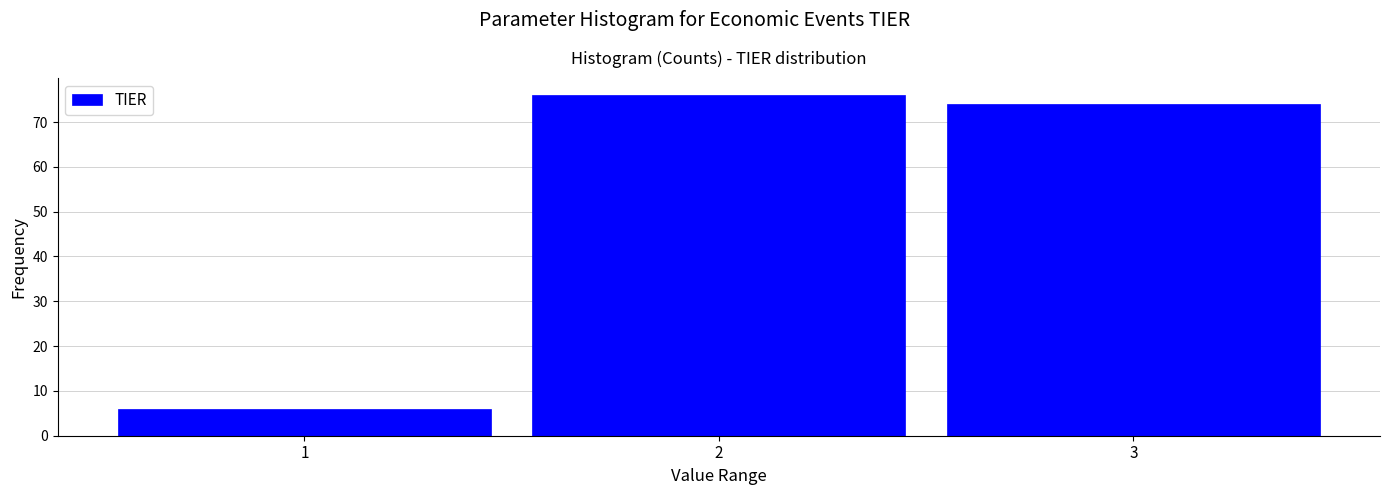

Reading left to right, transcribe this chart: for each bar, give the range it covers on the x-axis and its height. The values are not printed on the chart, so give them approximately, as read against the axis.

0.5 to 1.5: 6
1.5 to 2.5: 76
2.5 to 3.5: 74